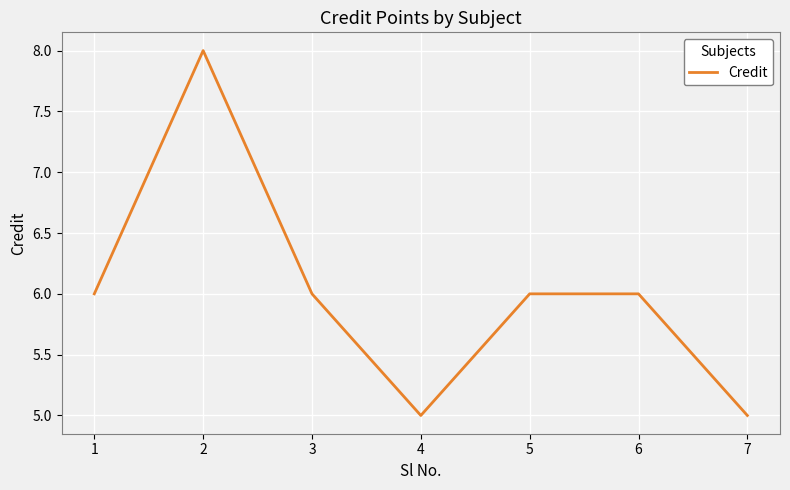

What is the minimum value shown in the chart?

5